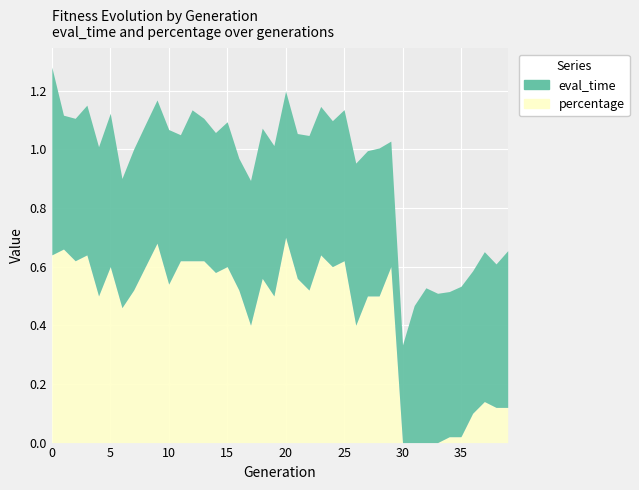

What are all the series names shown in the legend?

eval_time, percentage